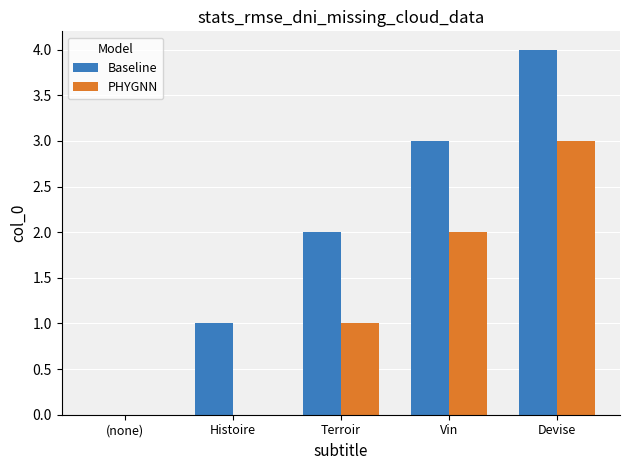

What is the greatest value displayed?

4